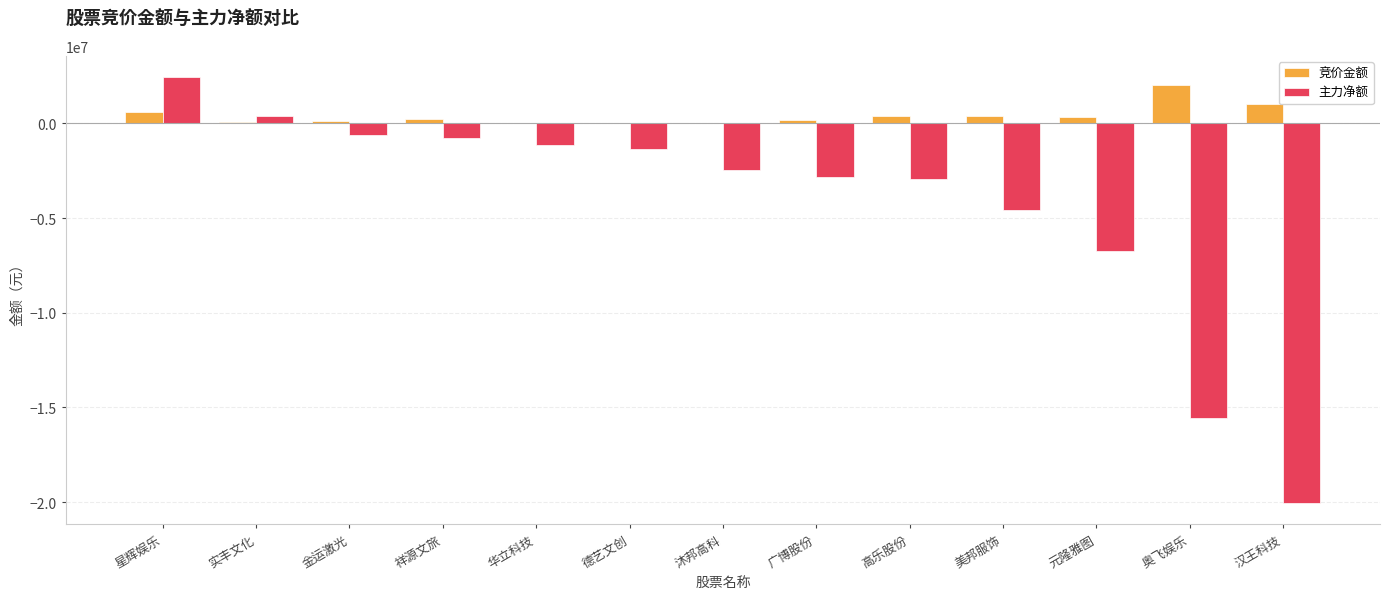

What is the maximum value for 竞价金额?

2002910